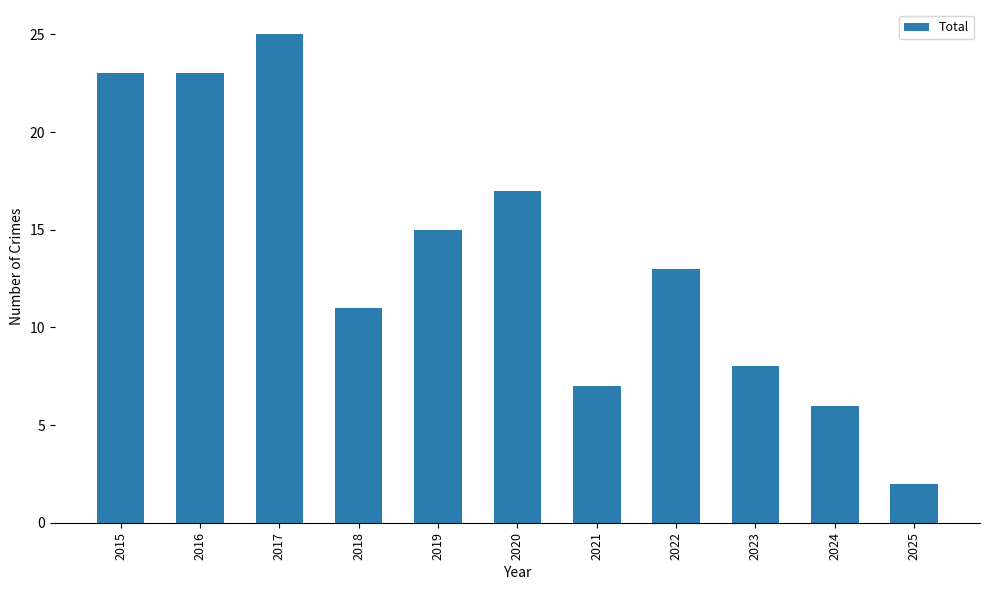

True or false: the data shows 25 at 2019.

False